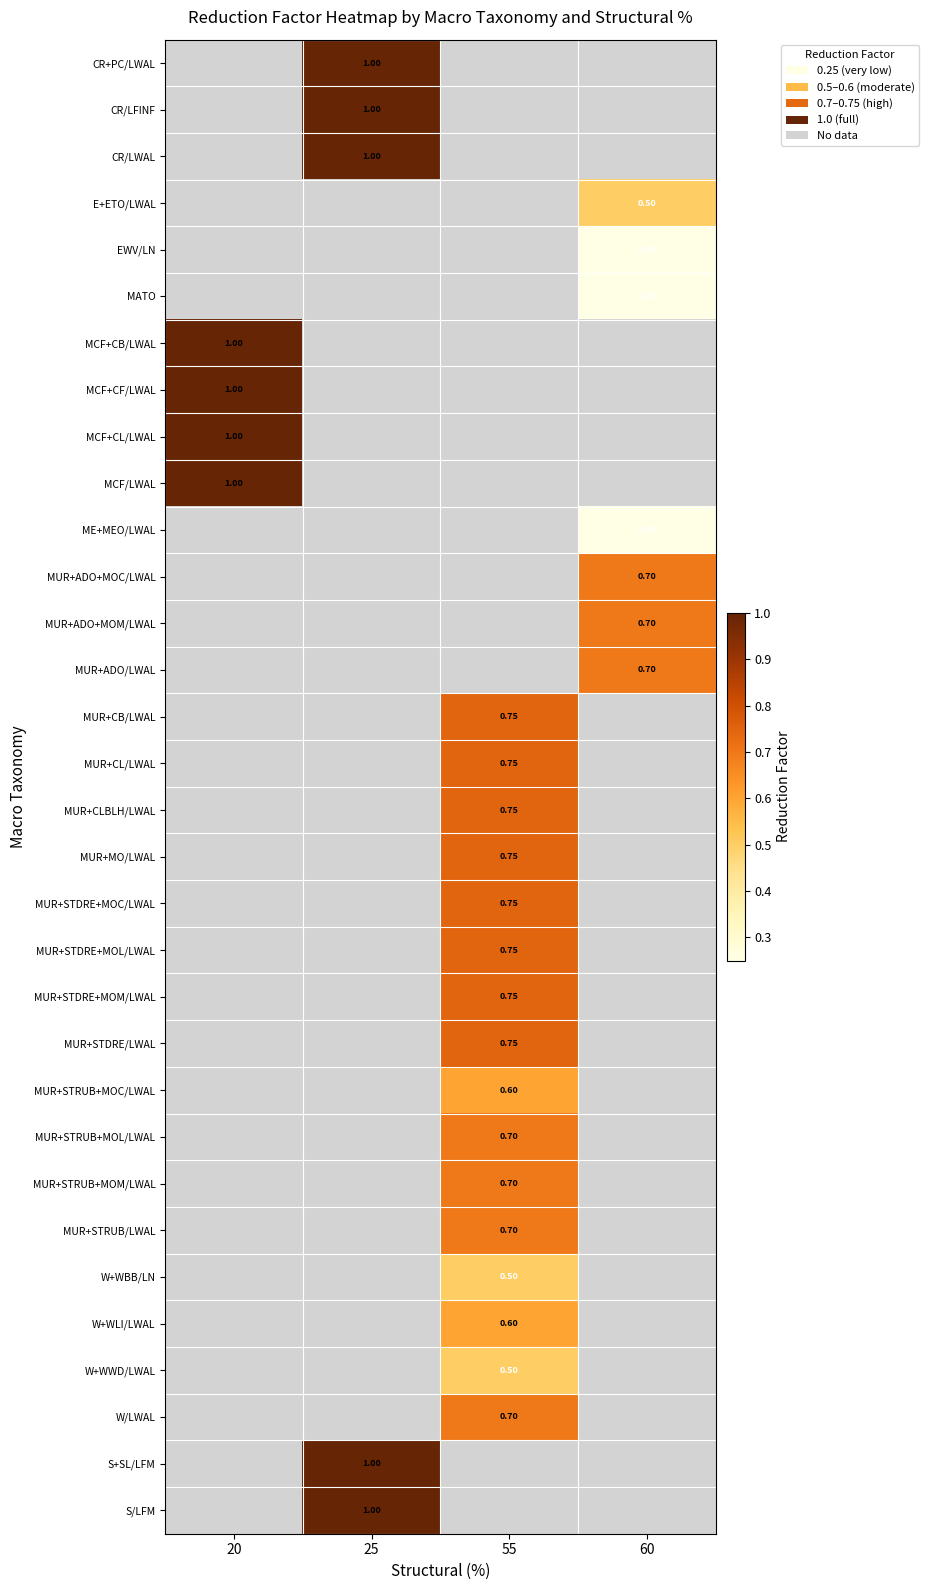

Between 25 and 55, which is larger?

55